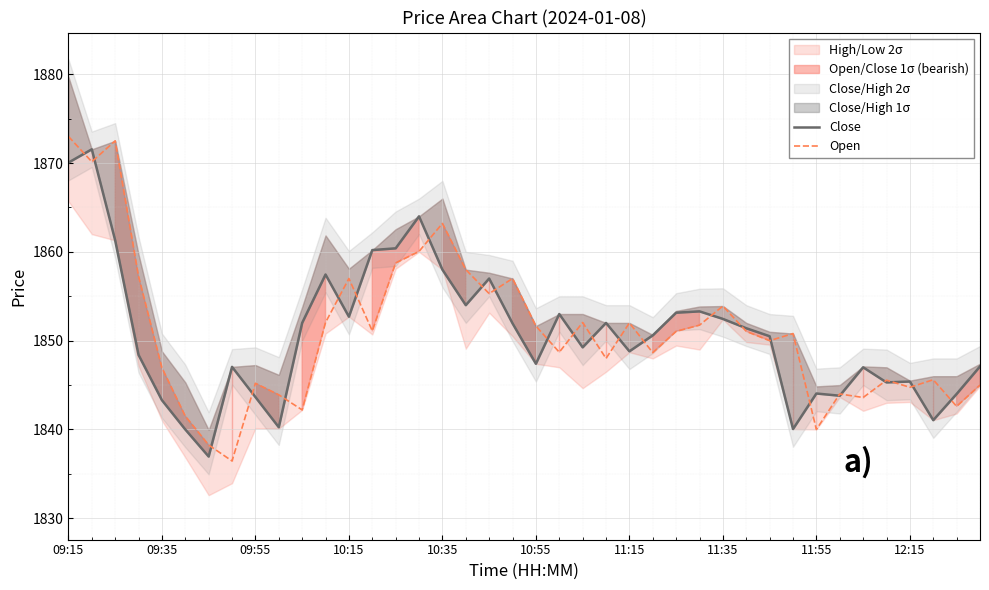

At how many categories does at least one series exceed 1859?

7